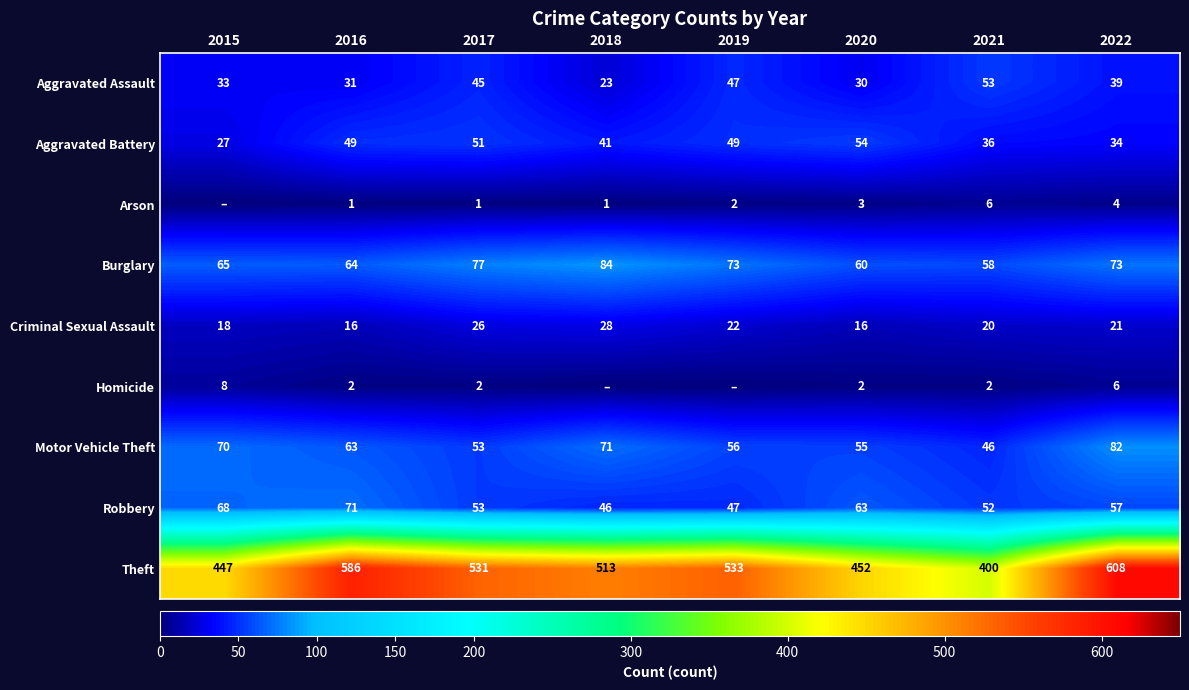

What is the difference between the highest and lowest values at 2022?

604